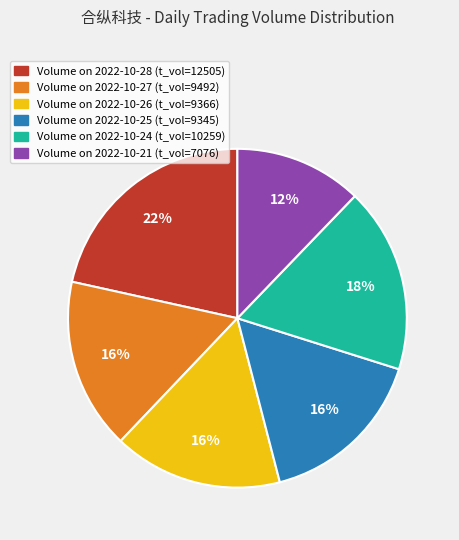

How many slices are in this pie chart?

6